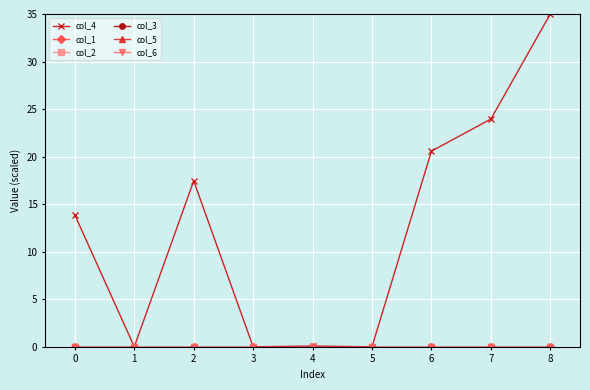

What is the greatest value displayed?

35.0